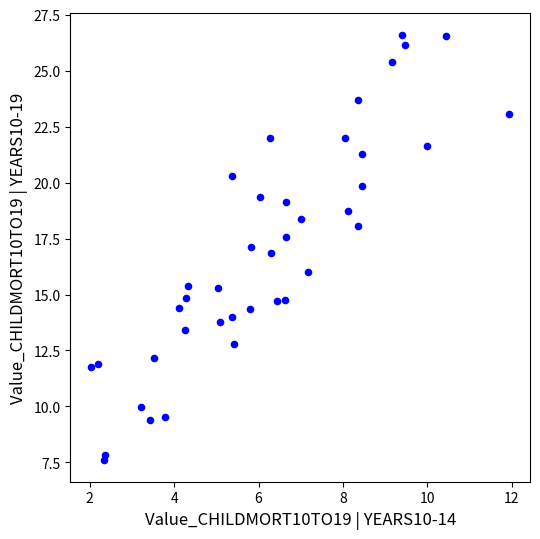

What is the range of X values (max minus min)?

9.9